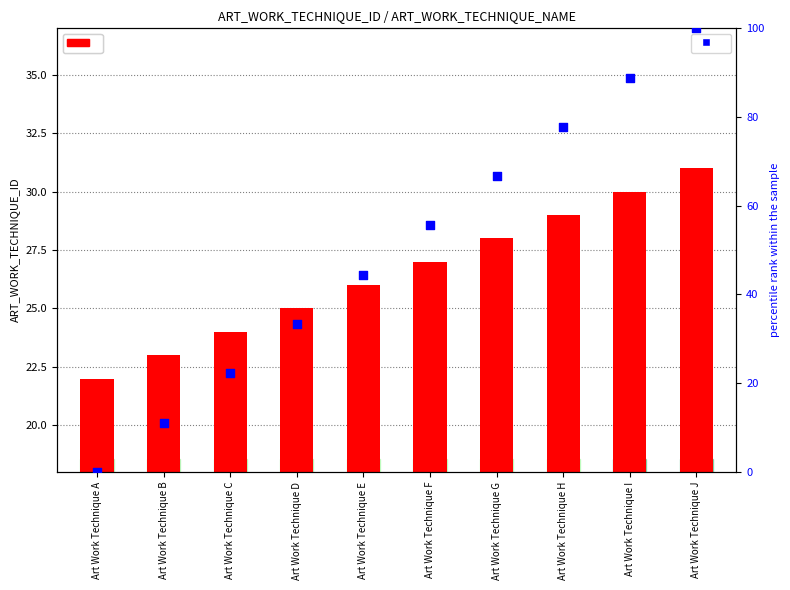

Is the value of percentile rank within the sample at Art Work Technique G greater than the value of ART_WORK_TECHNIQUE_ID at Art Work Technique H?

Yes